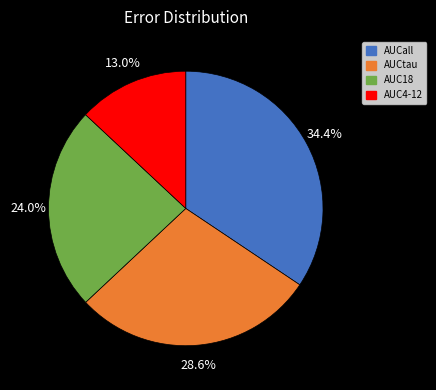

What percentage is the AUC18 slice, to the nearest percent?

24%